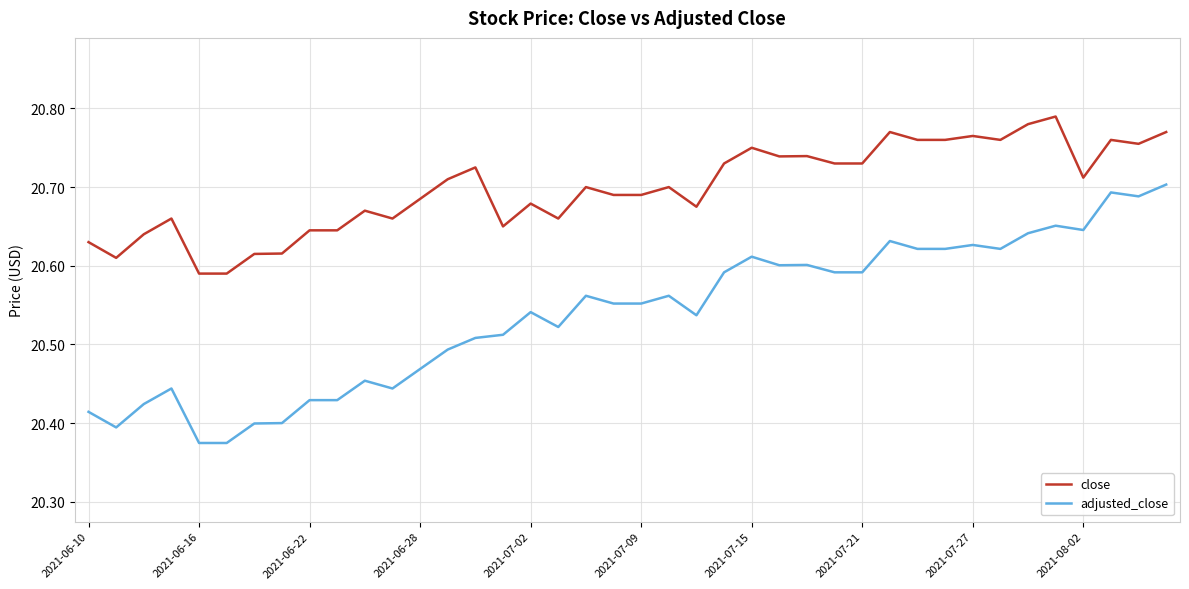

Which series has the widest spread of values?

adjusted_close